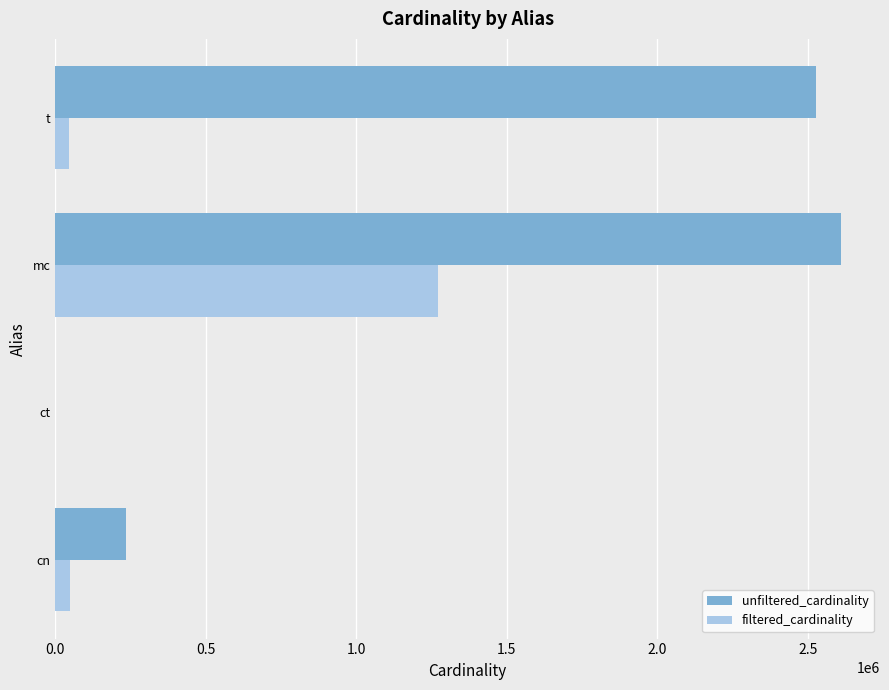

At which category is the sum across all series the highest?

mc